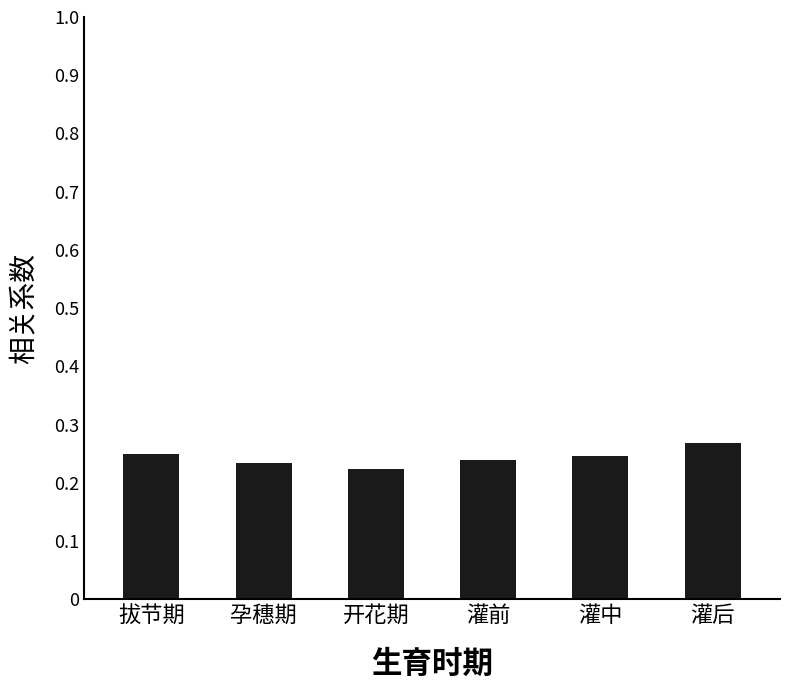

Is it true that the value at 孕穗期 is 0.3?

False